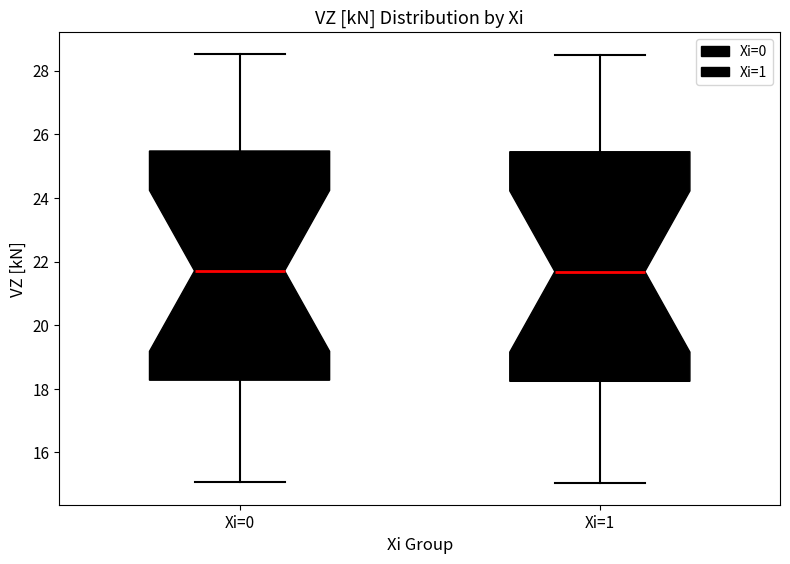

Reading left to right, transcribe this box plot: for each box, give where its median line is, the range the box spans, and where its two whiskers end, as read against the y-axis. The values are not printed on the chart, so give them approximately, as read against the axis.

Xi=0: median 21.8, box 18.2 to 25.4, whiskers 15.0 to 28.6
Xi=1: median 21.6, box 18.2 to 25.4, whiskers 15.0 to 28.6